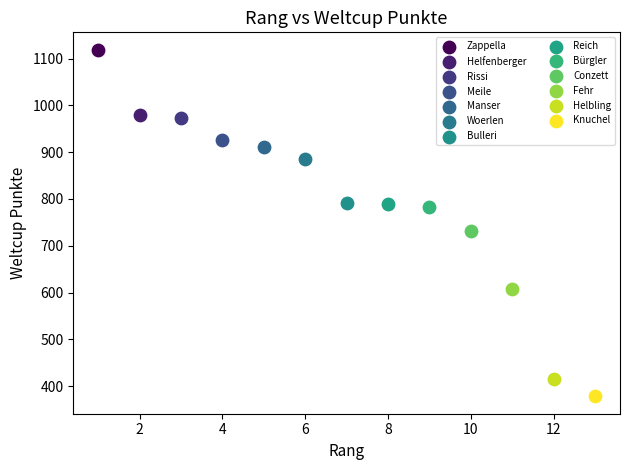

Which series contains the lowest Y value?

Knuchel